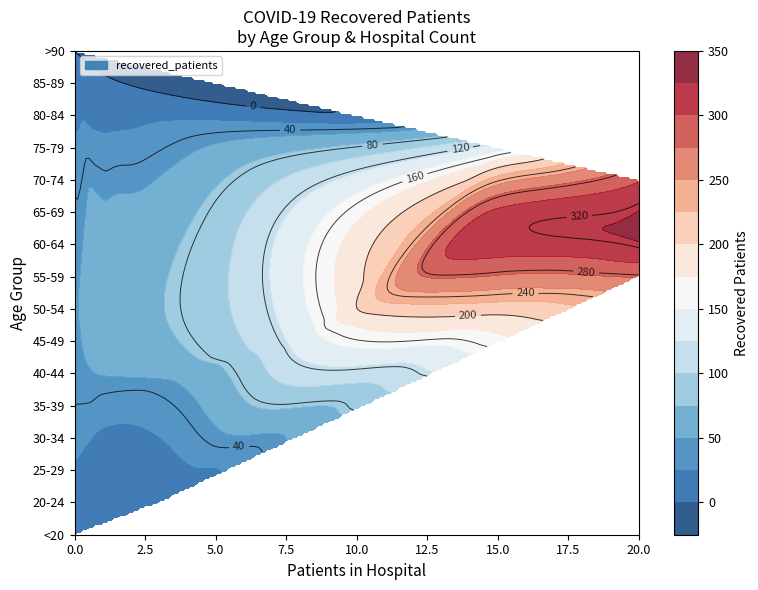

Rank the categories by 30-34 value from lowest to highest.

0, 1, 3, 2